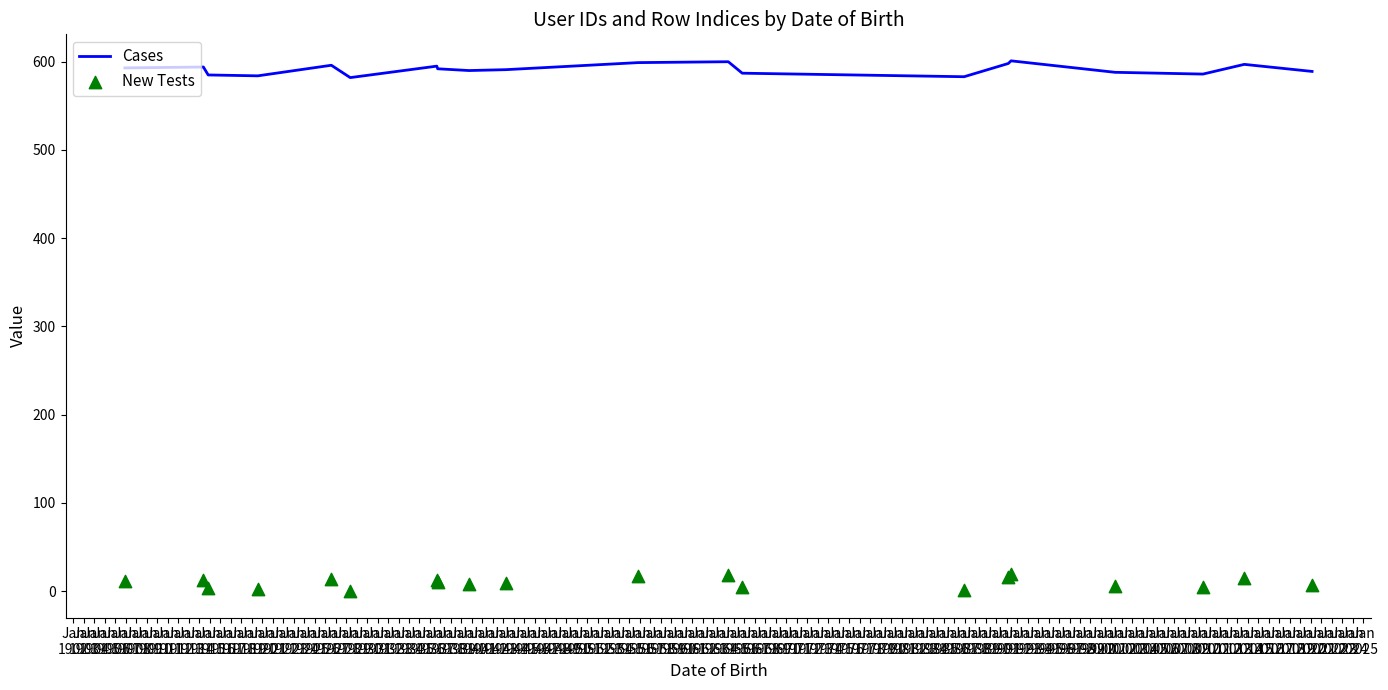

What is the highest value of the Cases series?

601